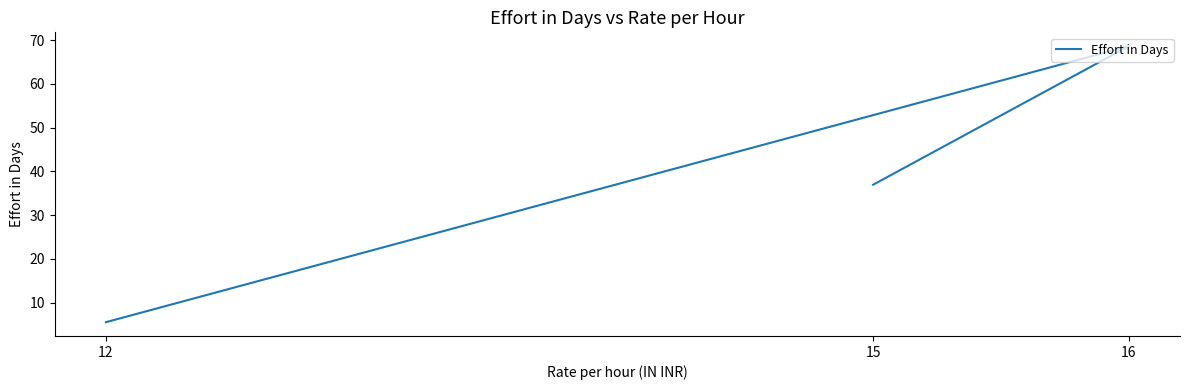

True or false: the data shows 12.6 at 15.

False